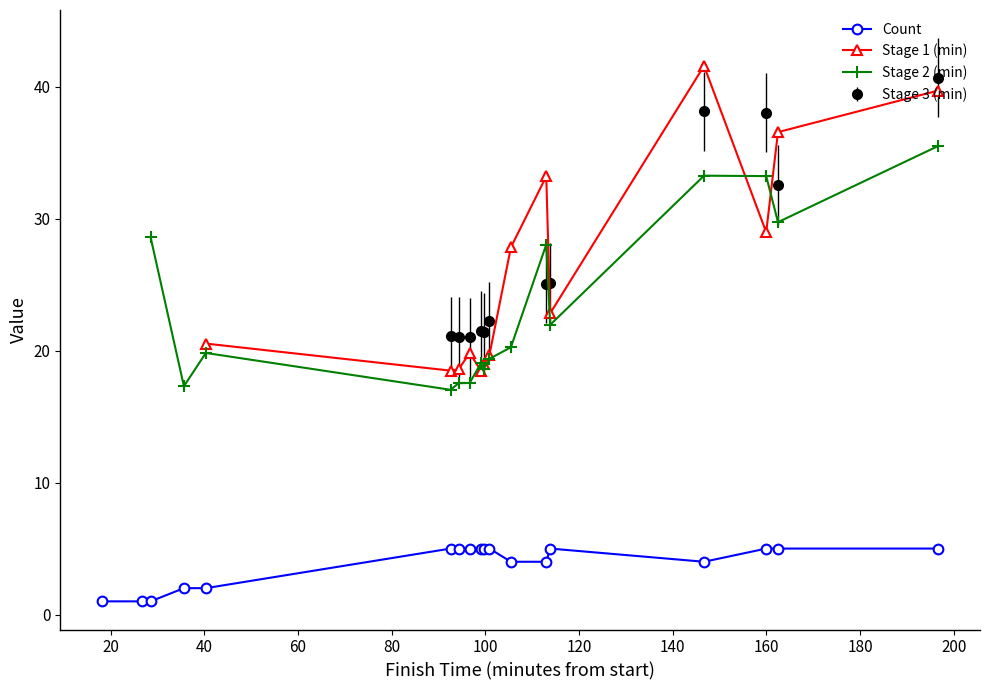

At which category does the chart reach its minimum across all series?

00:18:12